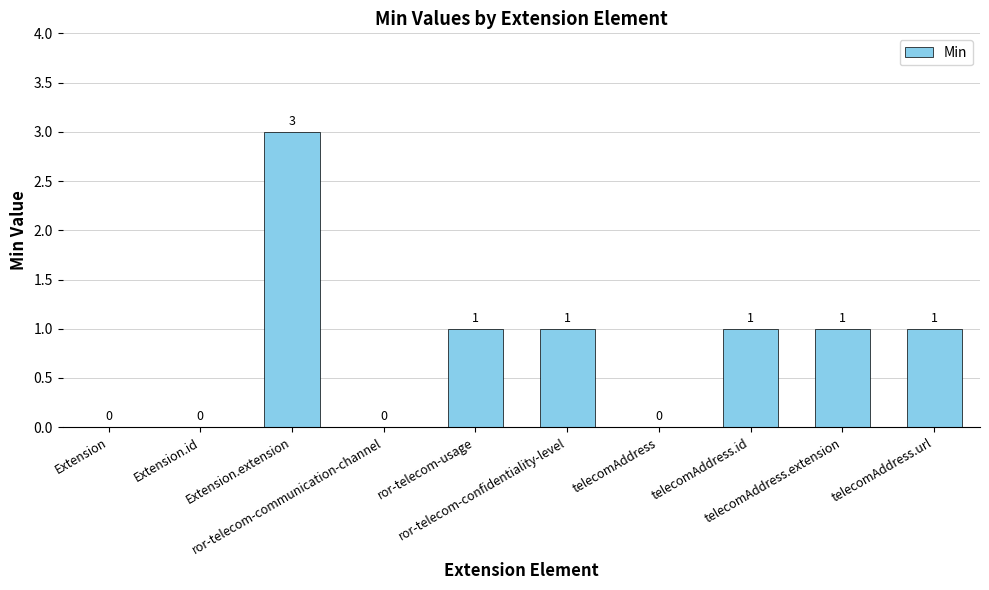

Count the number of categories in the chart.

10